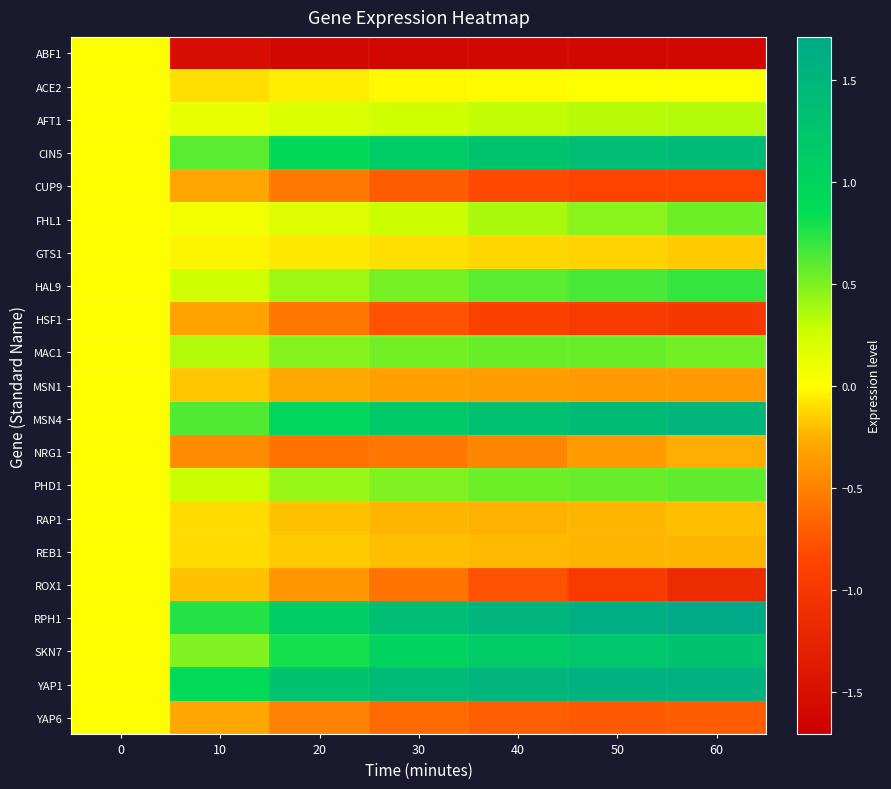

Reading left to right, what are all the values shown in this chart?

ABF1: 0=0.0	10=-1.5	20=-1.6	30=-1.6	40=-1.6	50=-1.6	60=-1.6
ACE2: 0=0.0	10=-0.1	20=-0.1	30=-0.0	40=-0.0	50=0.0	60=0.0
AFT1: 0=0.0	10=0.1	20=0.2	30=0.3	40=0.3	50=0.3	60=0.3
CIN5: 0=0.0	10=0.6	20=0.9	30=1.1	40=1.3	50=1.4	60=1.4
CUP9: 0=0.0	10=-0.3	20=-0.5	30=-0.7	40=-0.8	50=-0.9	60=-0.9
FHL1: 0=0.0	10=0.1	20=0.2	30=0.3	40=0.4	50=0.5	60=0.5
GTS1: 0=0.0	10=-0.0	20=-0.1	30=-0.1	40=-0.1	50=-0.1	60=-0.2
HAL9: 0=0.0	10=0.2	20=0.4	30=0.5	40=0.6	50=0.7	60=0.7
HSF1: 0=0.0	10=-0.3	20=-0.6	30=-0.8	40=-0.9	50=-1.0	60=-1.0
MAC1: 0=0.0	10=0.3	20=0.5	30=0.5	40=0.6	50=0.5	60=0.5
MSN1: 0=0.0	10=-0.2	20=-0.3	30=-0.3	40=-0.3	50=-0.4	60=-0.4
MSN4: 0=0.0	10=0.6	20=1.0	30=1.2	40=1.3	50=1.4	60=1.5
NRG1: 0=0.0	10=-0.4	20=-0.6	30=-0.6	40=-0.5	50=-0.4	60=-0.3
PHD1: 0=0.0	10=0.3	20=0.4	30=0.5	40=0.5	50=0.6	60=0.6
RAP1: 0=0.0	10=-0.1	20=-0.2	30=-0.2	40=-0.2	50=-0.2	60=-0.2
REB1: 0=0.0	10=-0.1	20=-0.2	30=-0.2	40=-0.2	50=-0.2	60=-0.2
ROX1: 0=0.0	10=-0.2	20=-0.4	30=-0.6	40=-0.8	50=-1.0	60=-1.2
RPH1: 0=0.0	10=0.8	20=1.1	30=1.4	40=1.5	50=1.6	60=1.7
SKN7: 0=0.0	10=0.5	20=0.8	30=1.0	40=1.1	50=1.2	60=1.3
YAP1: 0=0.0	10=0.9	20=1.3	30=1.4	40=1.5	50=1.5	60=1.5
YAP6: 0=0.0	10=-0.3	20=-0.5	30=-0.6	40=-0.7	50=-0.7	60=-0.7